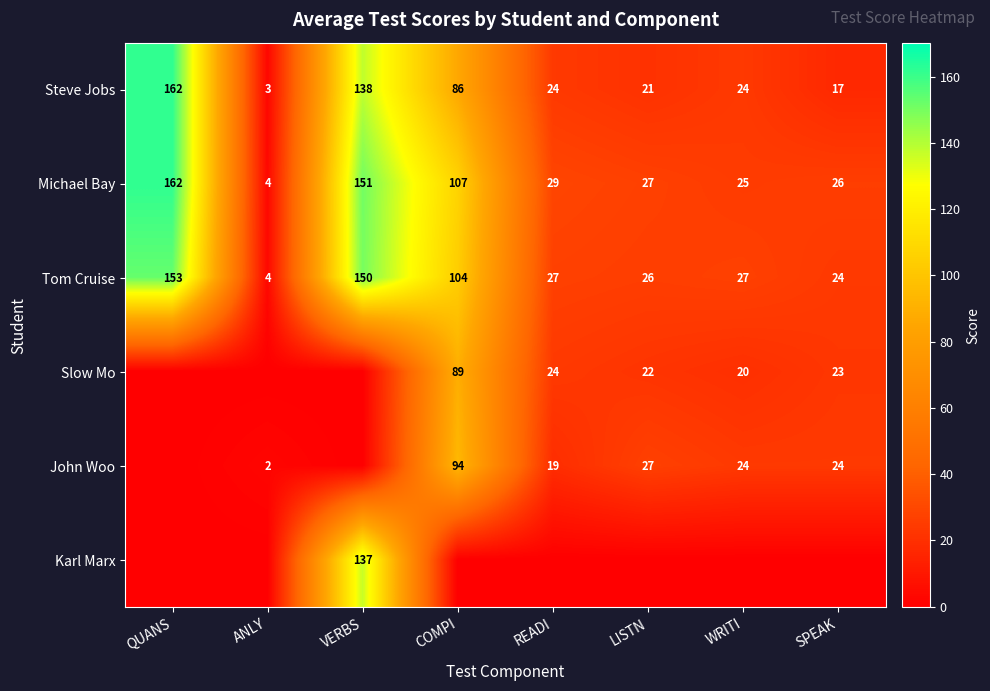

Count the number of categories in the chart.

8